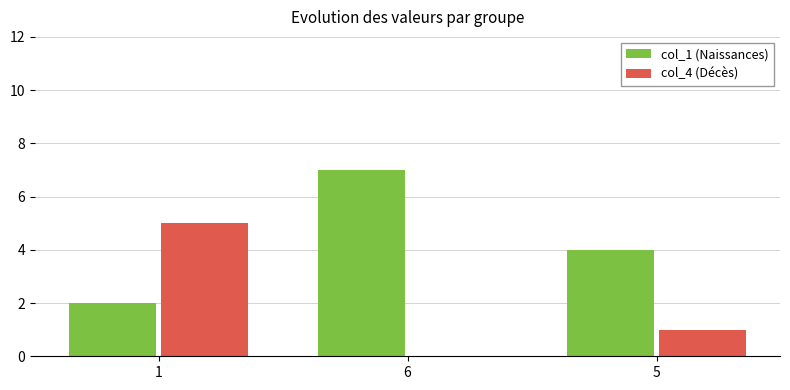

What is the greatest value displayed?

7